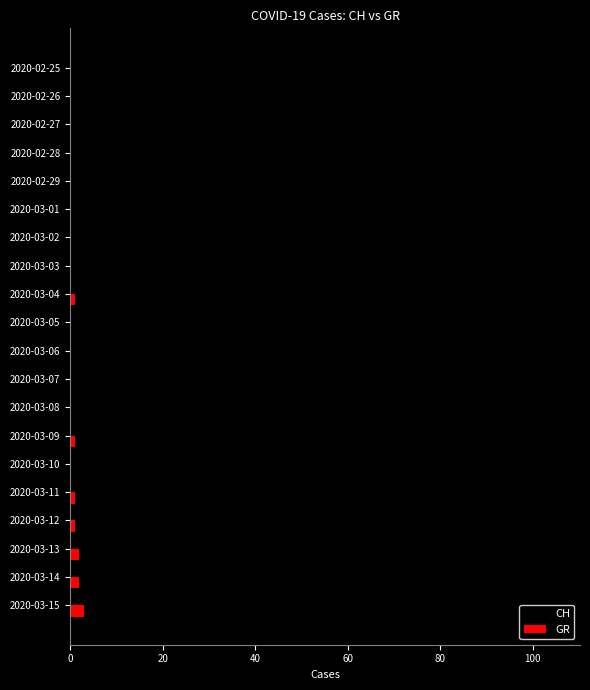

At which label does CH reach its peak?

2020-03-15